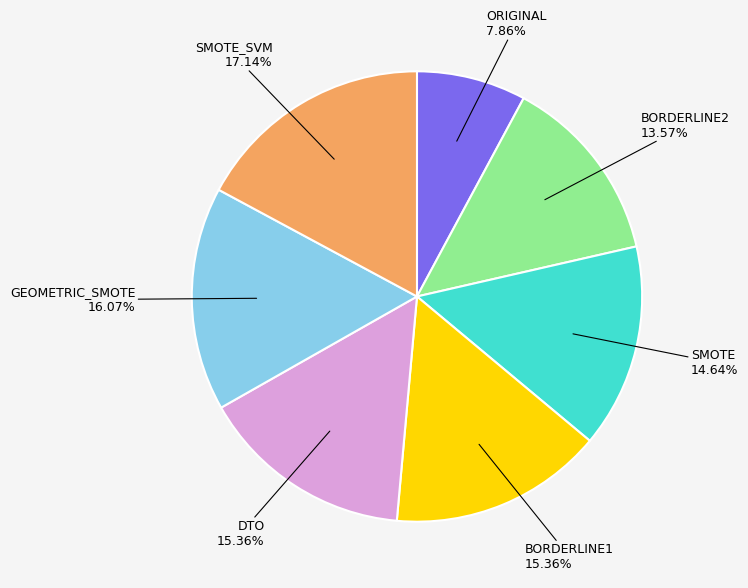

Is there a majority slice in this chart?

No